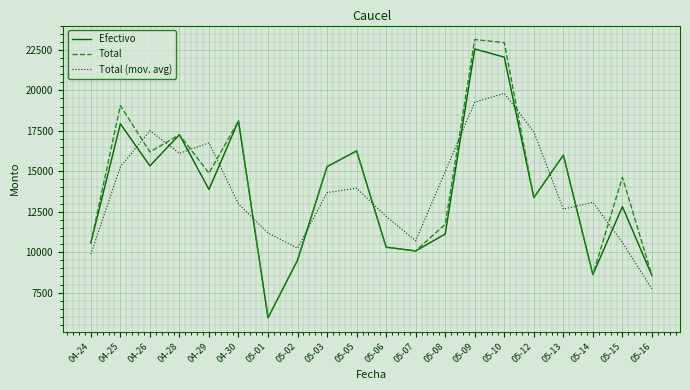

Which category has the highest value in the Efectivo series?

05-09